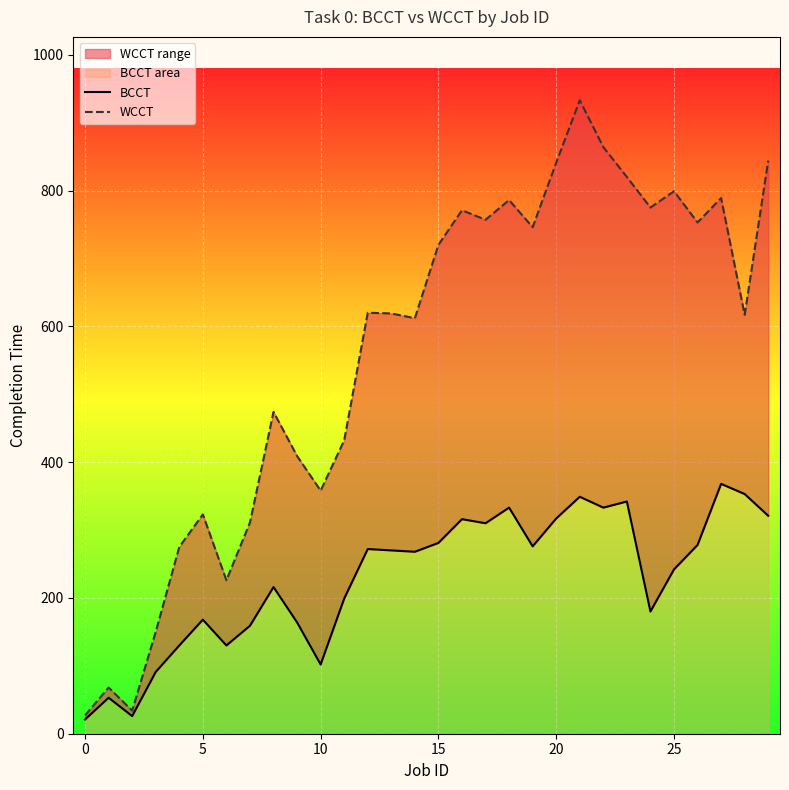

True or false: WCCT has a value of 508 at 21.

False